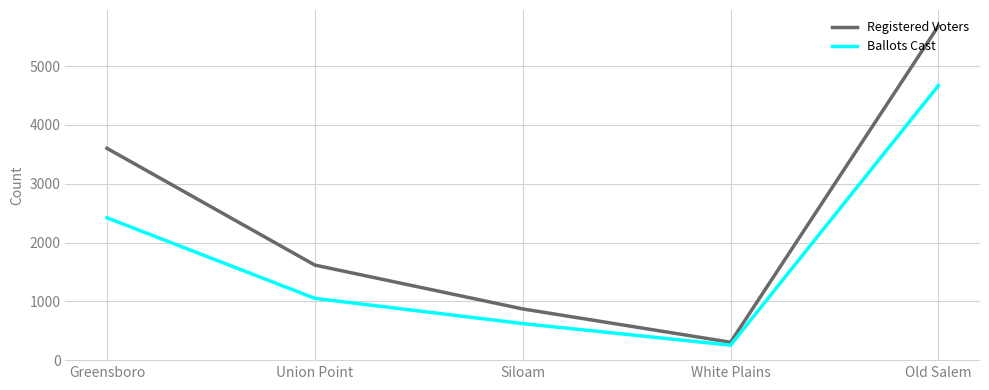

What is the difference between the highest and lowest values at Union Point?

565